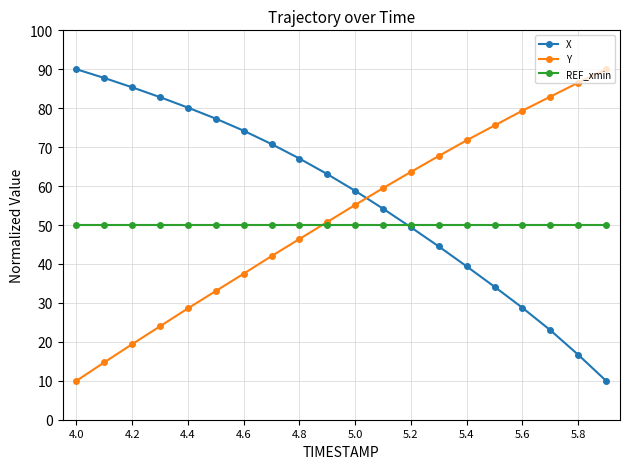

What is the value of the Y point at the 3rd from the left?

19.4